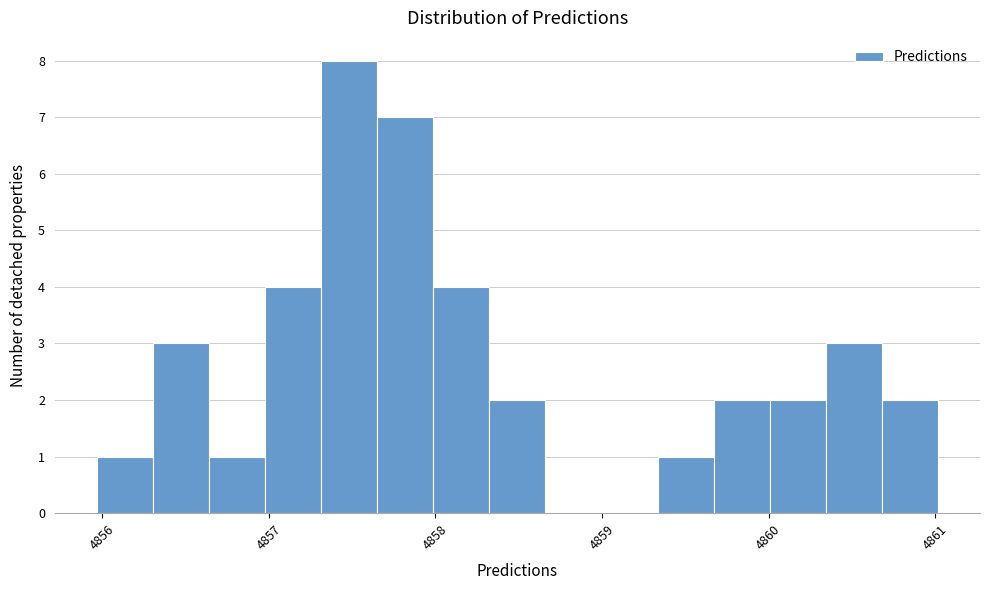

Read against the x-axis, roughly where is the centre of the tallest bar?

4857.5